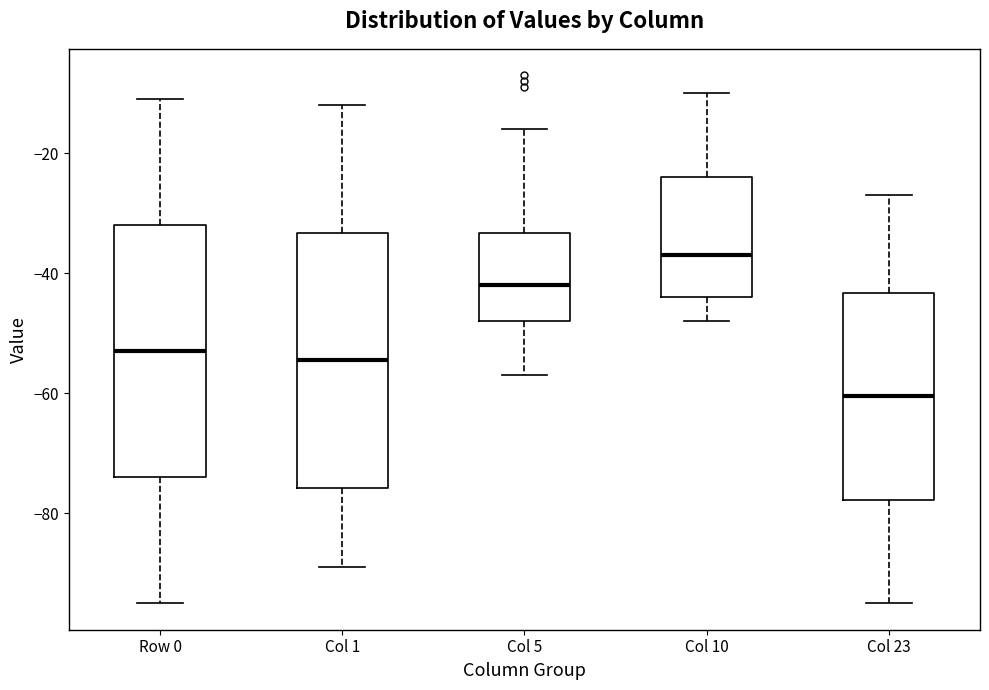

Where does the median line of the box for Row 0 sit on the y-axis? The values are not printed on the chart, so give them approximately, as read against the axis.

-52